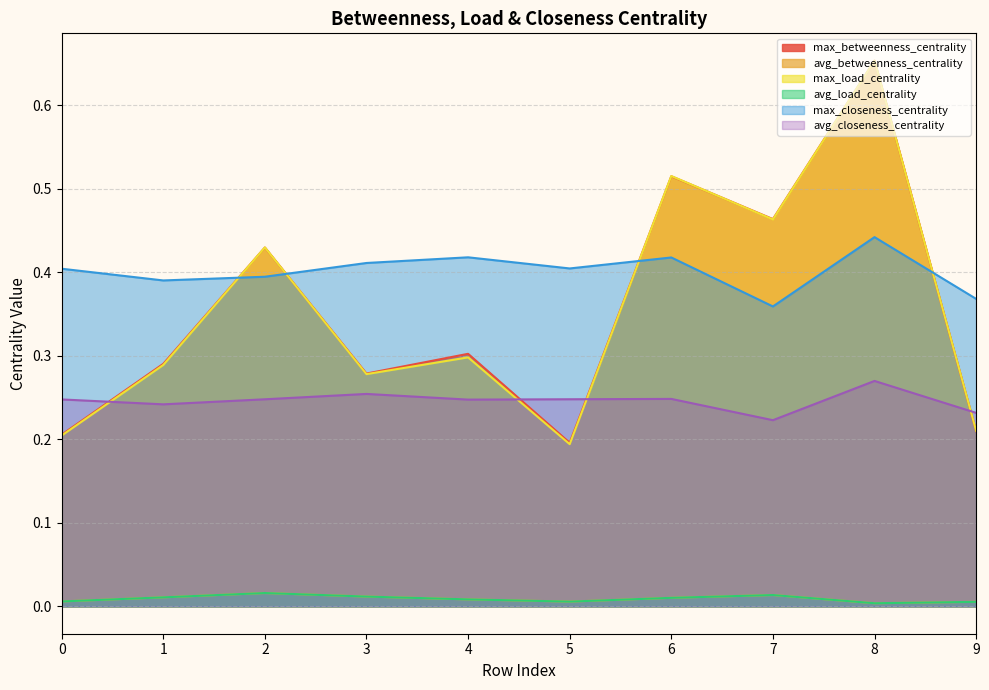

Rank the series by their maximum value, from highest to lowest.

max_load_centrality, max_betweenness_centrality, max_closeness_centrality, avg_closeness_centrality, avg_betweenness_centrality, avg_load_centrality